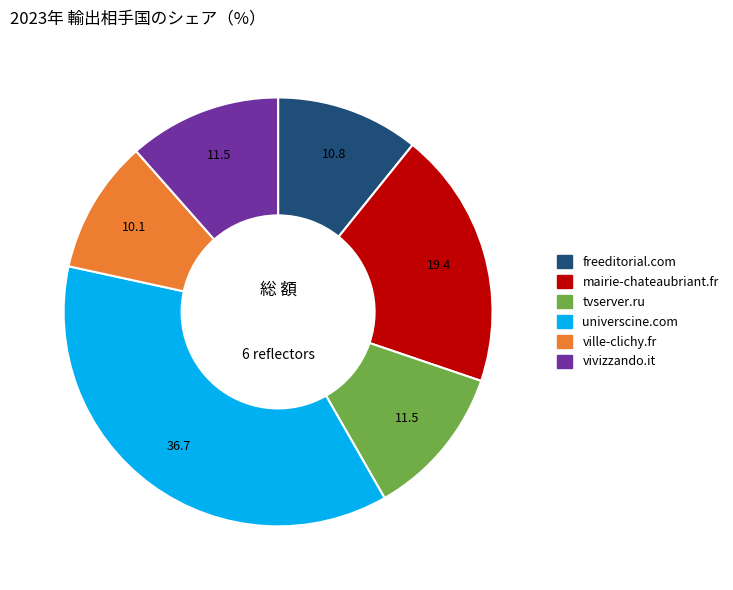

What is the ratio of the value at tvserver.ru to the value at universcine.com?

0.3